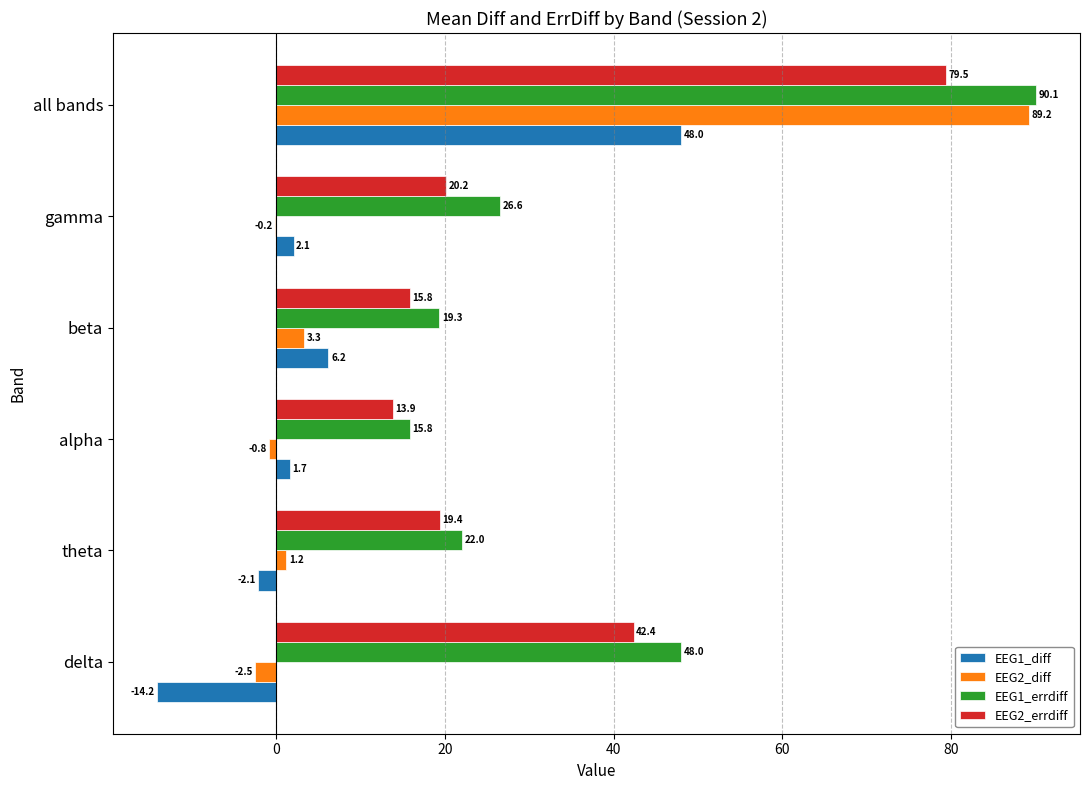

Is it true that EEG2_diff equals -2.5 at delta?

True